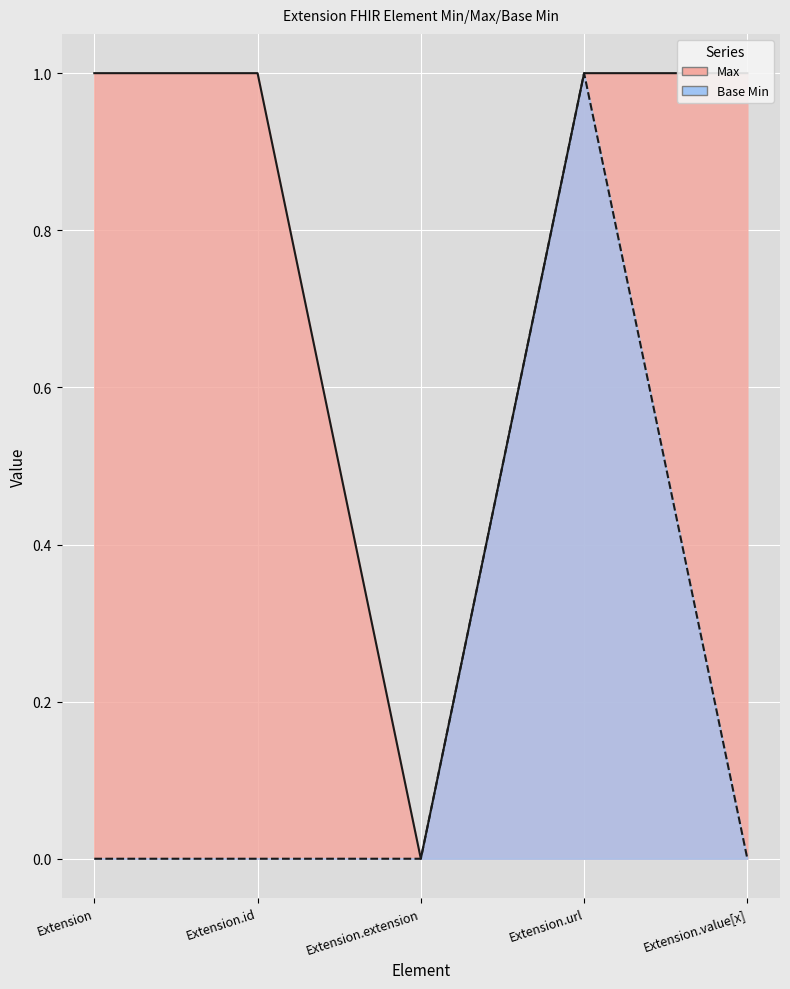

How many positive values does the Base Min series have?

1